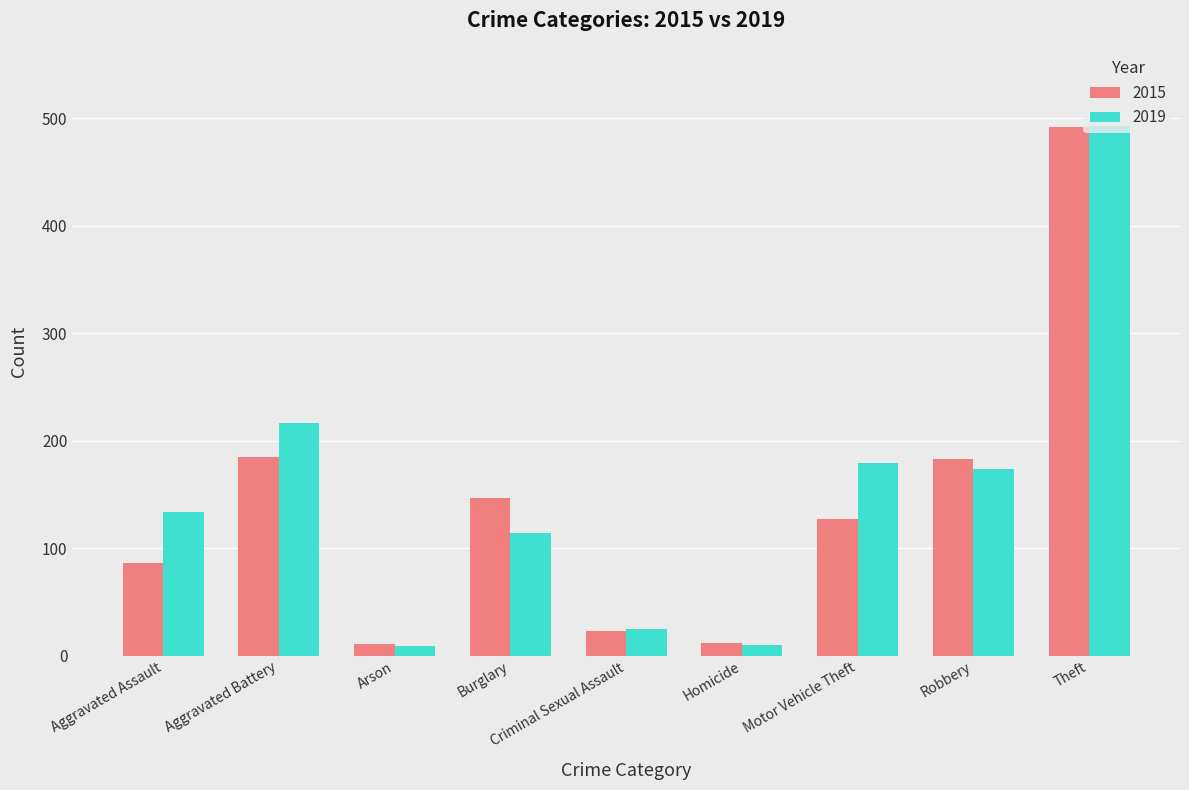

Which series has the largest range (max minus min)?

2019